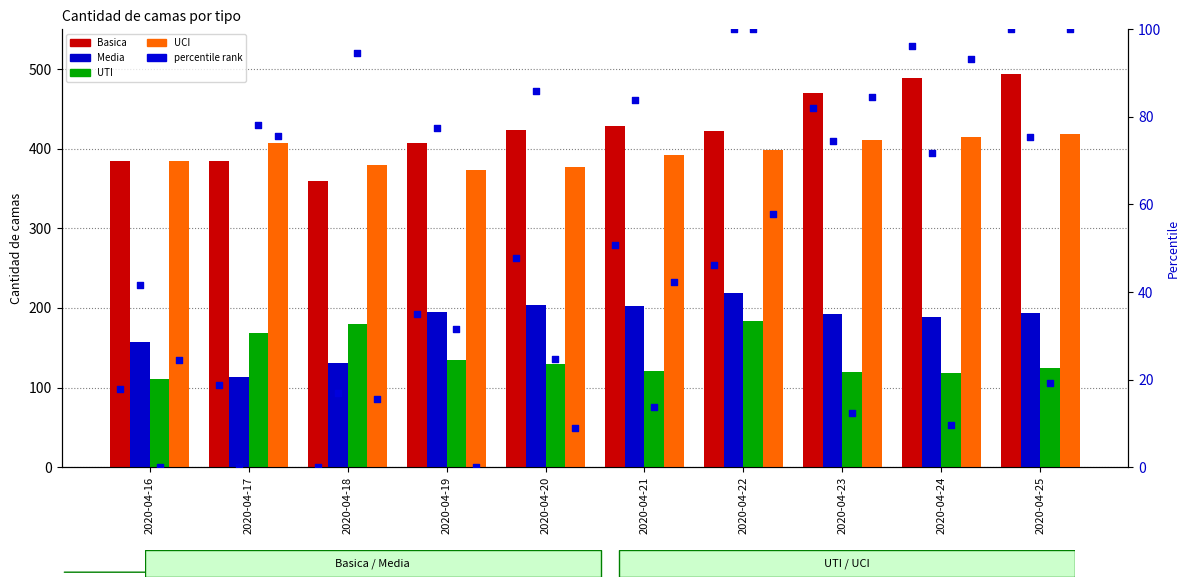

At how many categories does at least one series exceed 452?

3